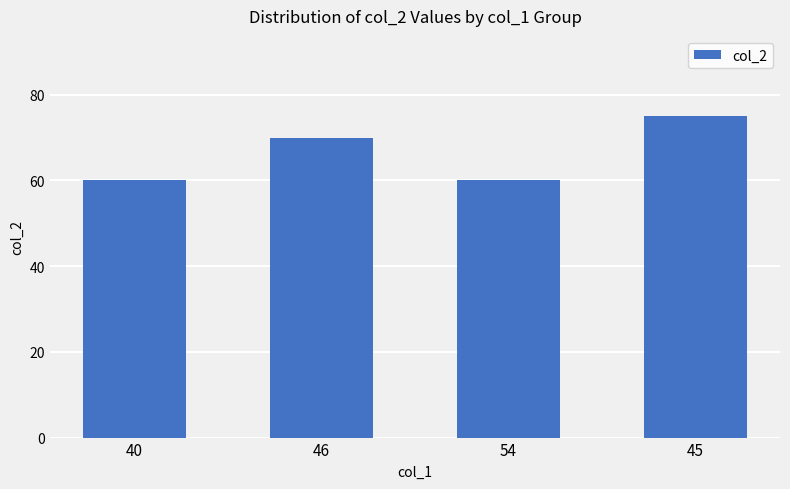

Reading left to right, extract all data points from this chart.

40=60	46=70	54=60	45=75